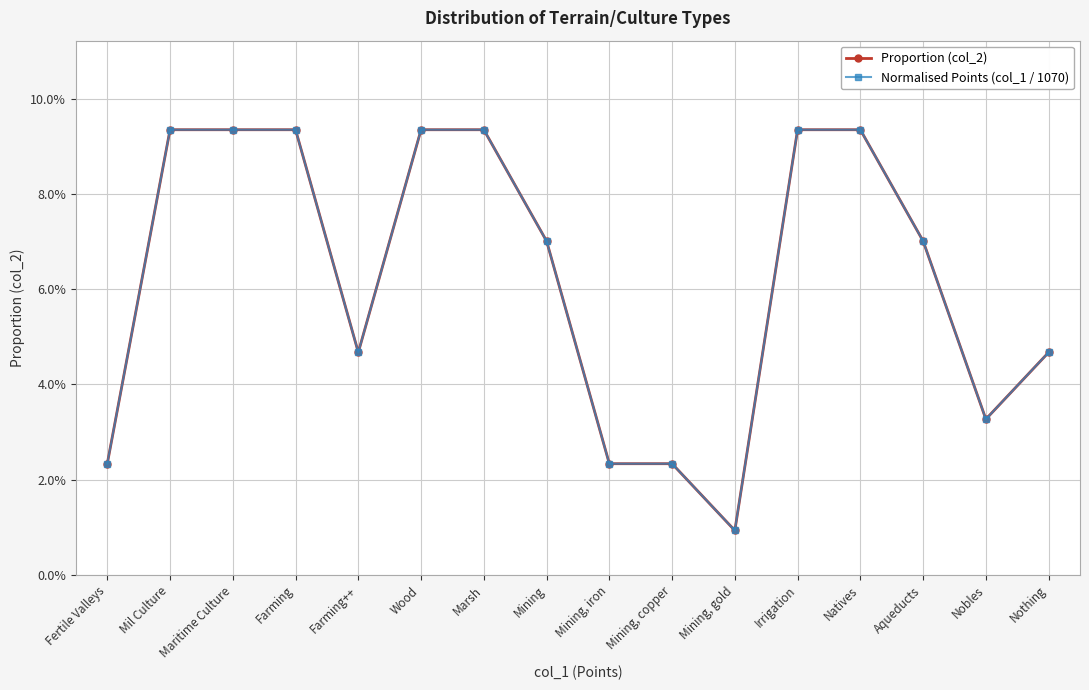

Which series changed the most between Mining and Aqueducts?

Proportion (col_2)